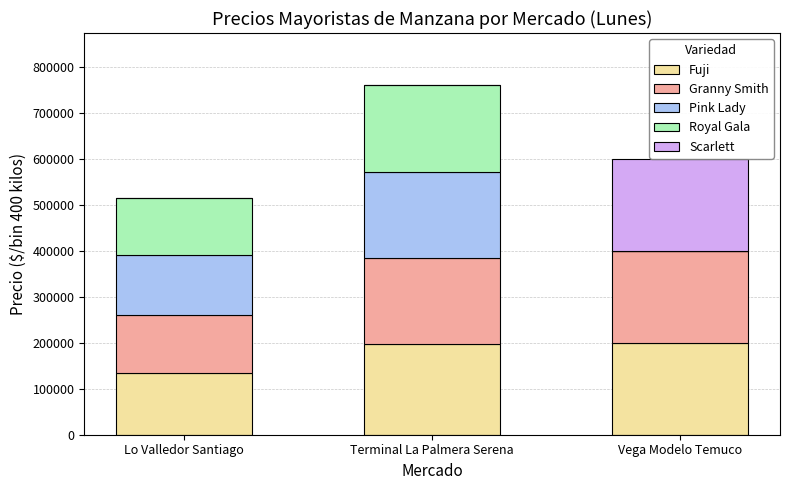

At which category is the sum across all series the highest?

Terminal La Palmera Serena